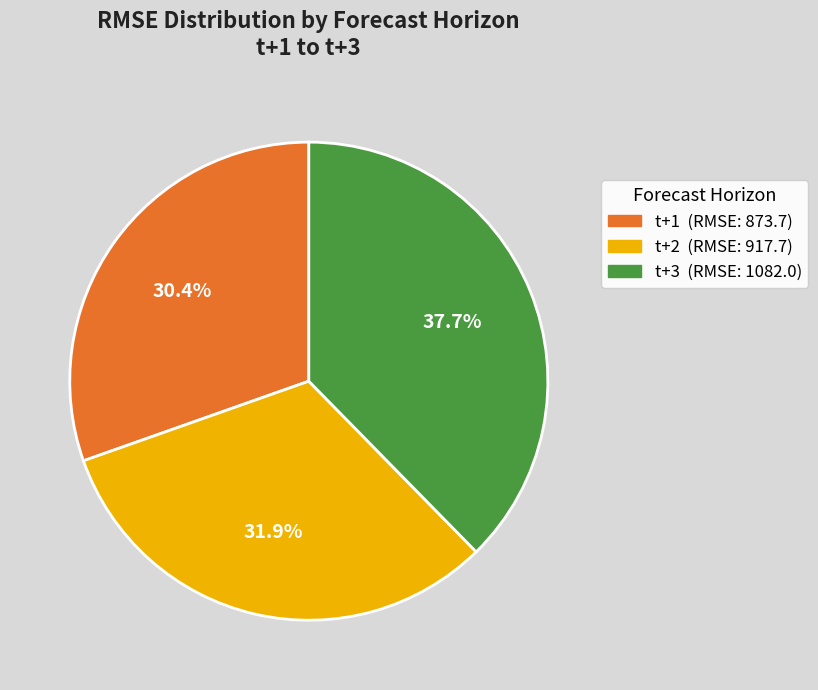

Which slice is the largest?

t+3